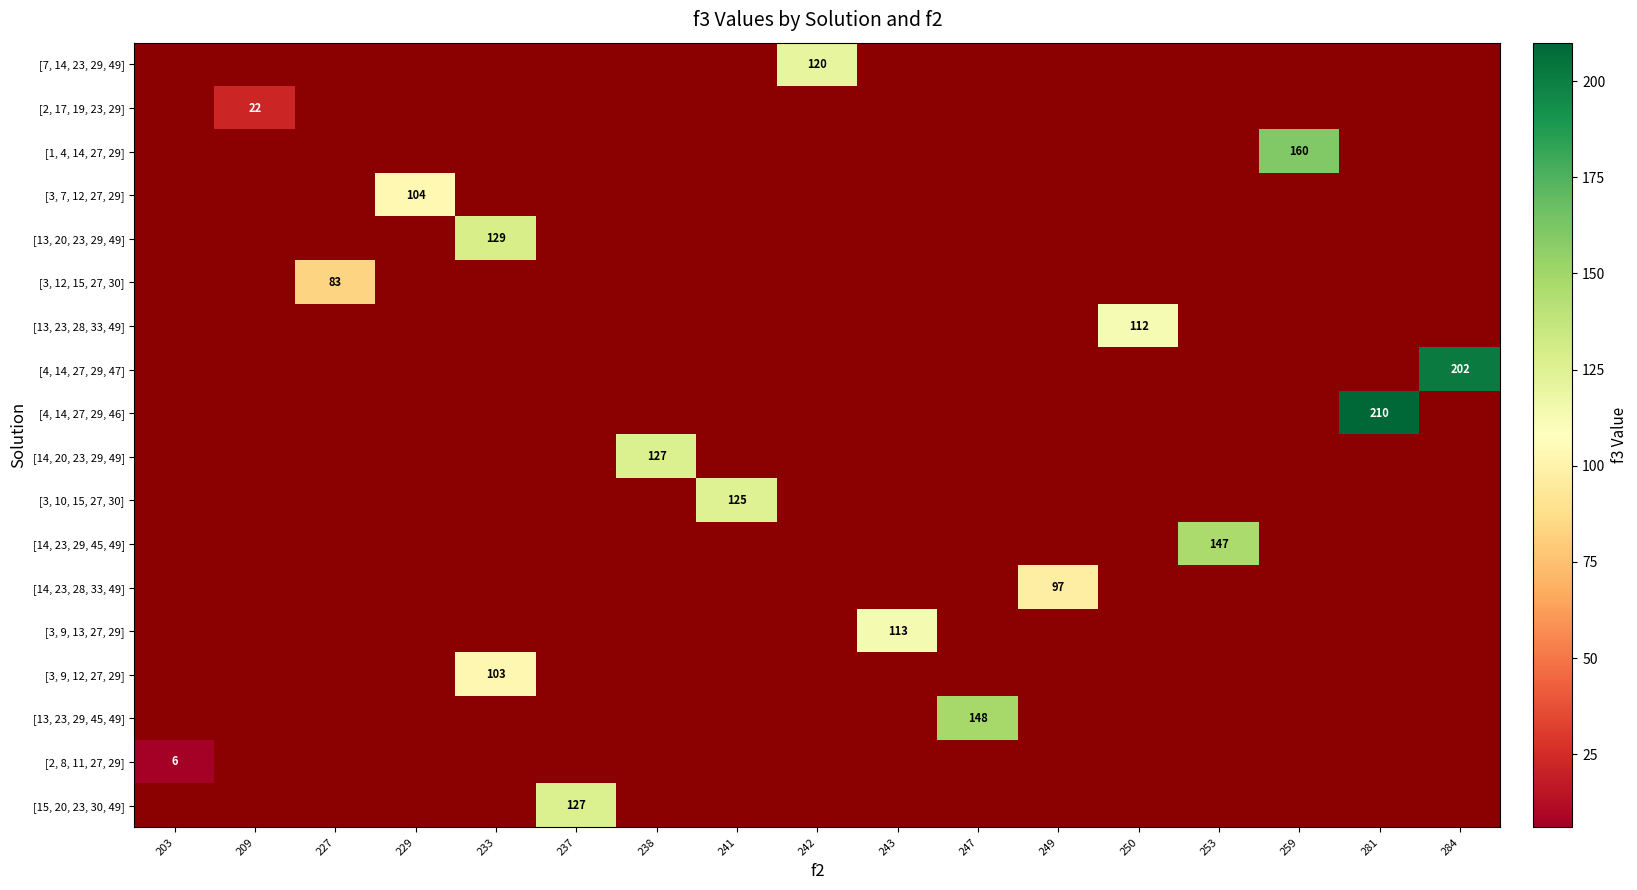

The [14, 23, 29, 45, 49] series shows 147 at 253. True or false?

True